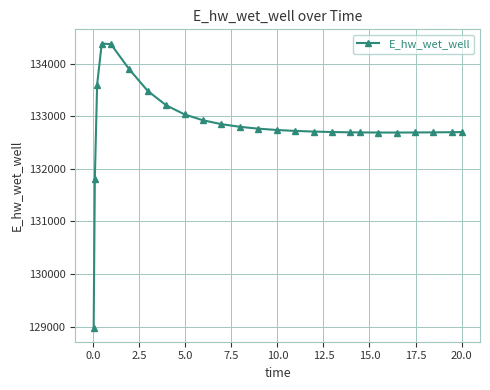

Count the number of categories in the chart.

25